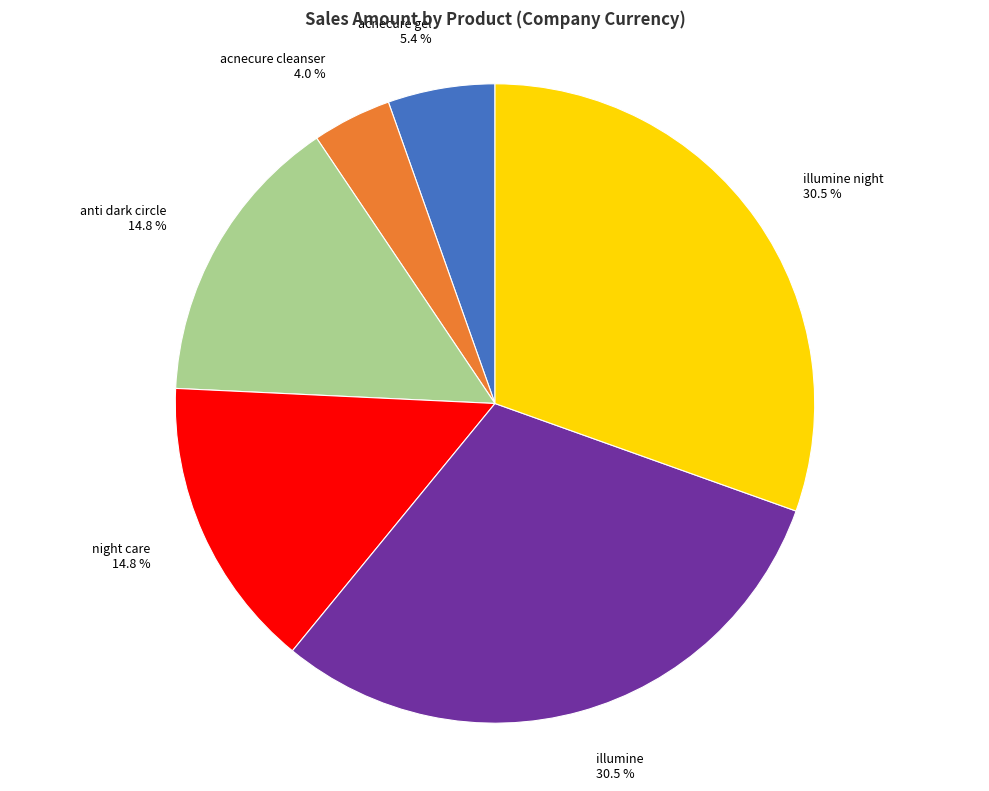

What is the smallest slice in the pie chart?

acnecure cleanser